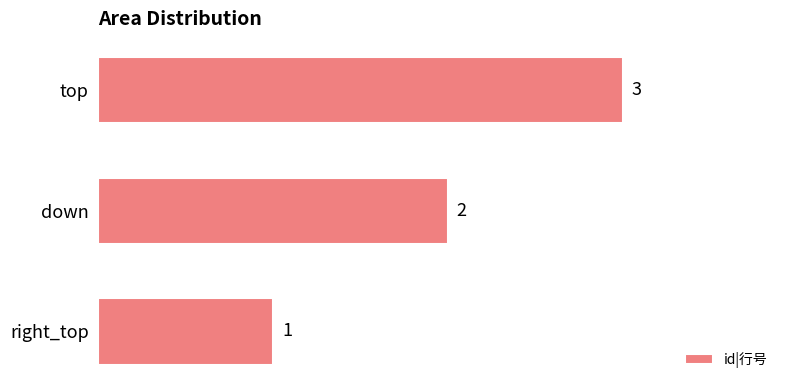

Rank the categories by value from lowest to highest.

right_top, down, top